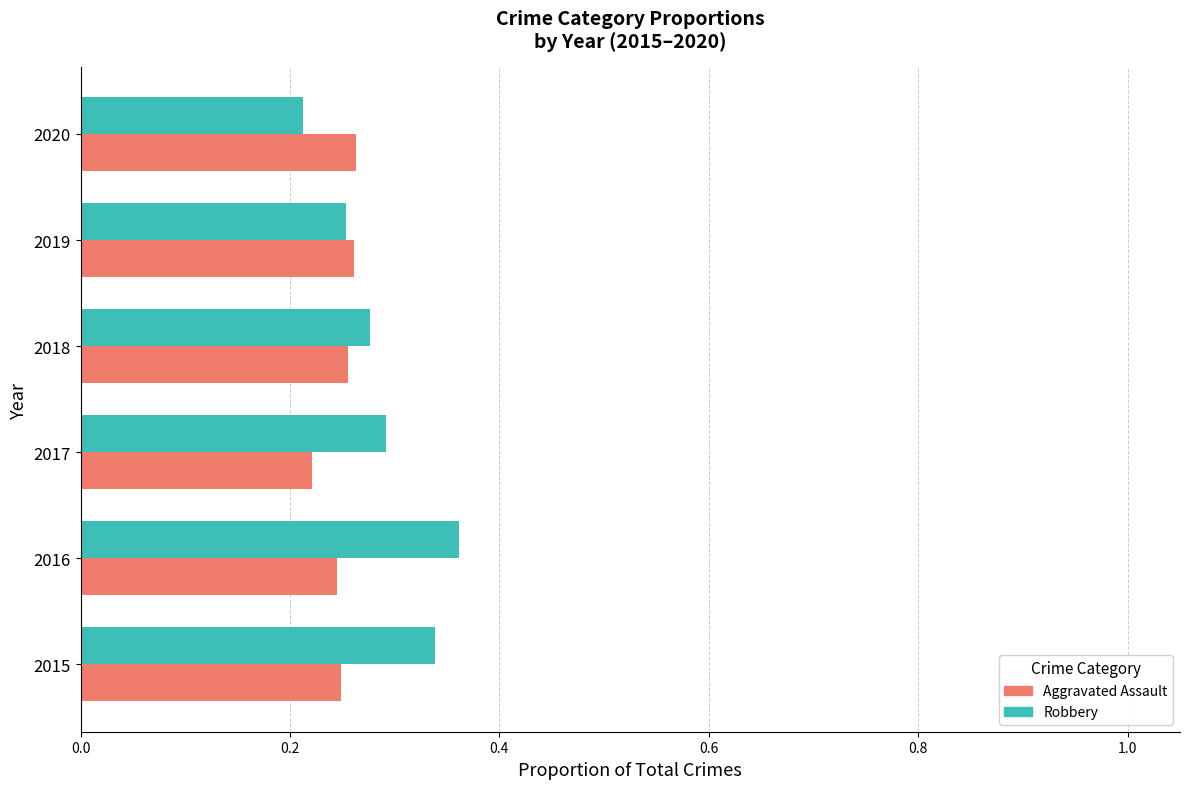

At how many categories does at least one series exceed 0?

6